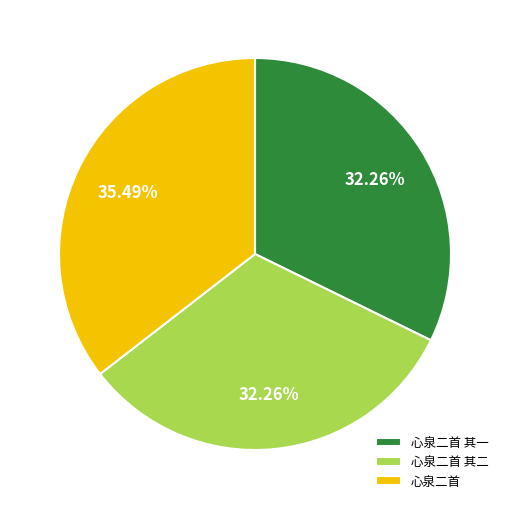

Combined, what portion of the pie is 心泉二首 and 心泉二首 其二?

67.7%